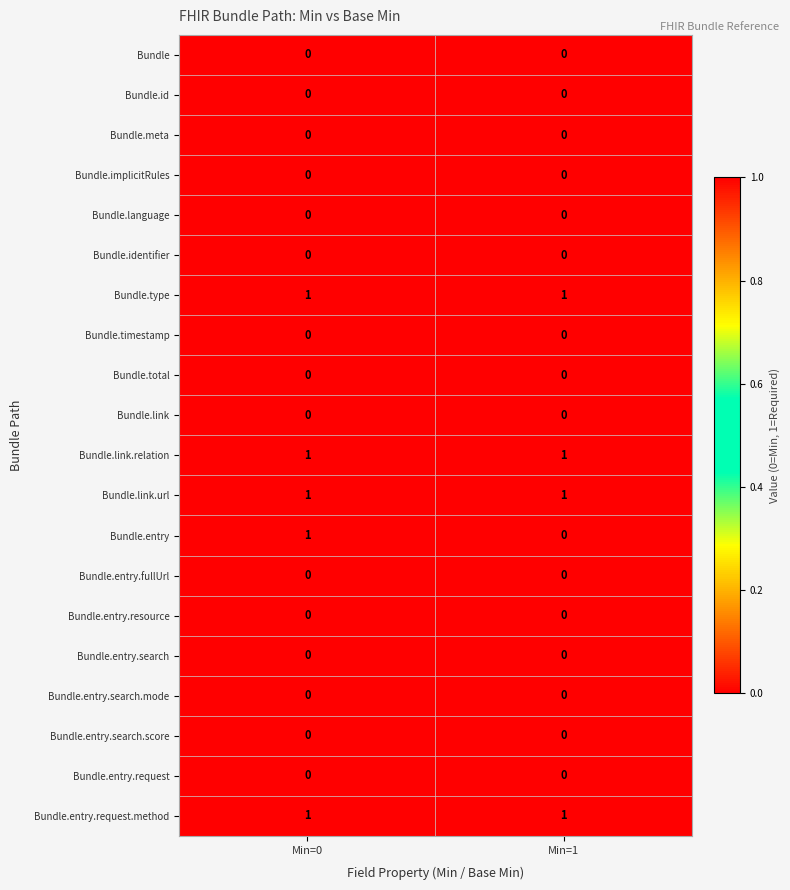

Which series has the largest range (max minus min)?

Bundle.entry